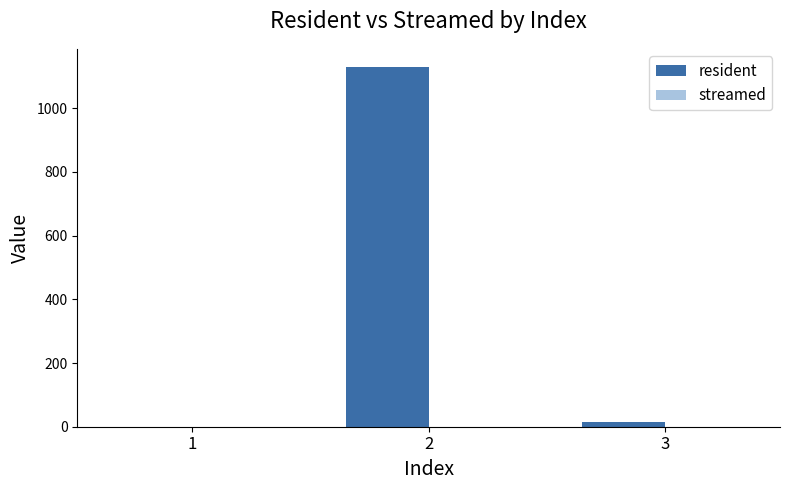

What is the sum of all values?

1146